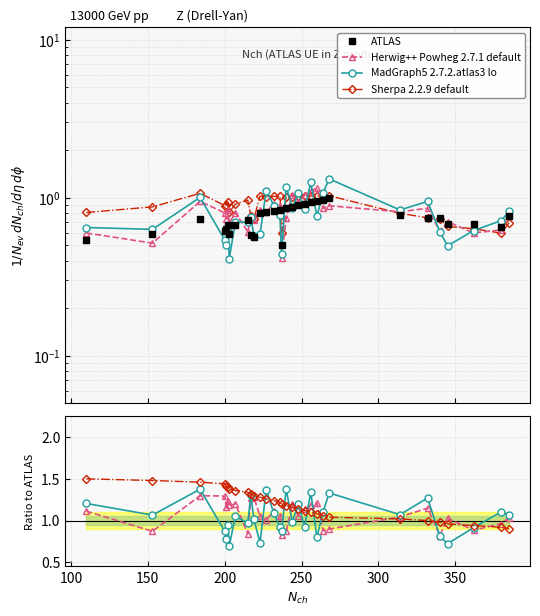

Between 11 and 14, which series saw the biggest shift?

MadGraph5 2.7.2.atlas3 lo